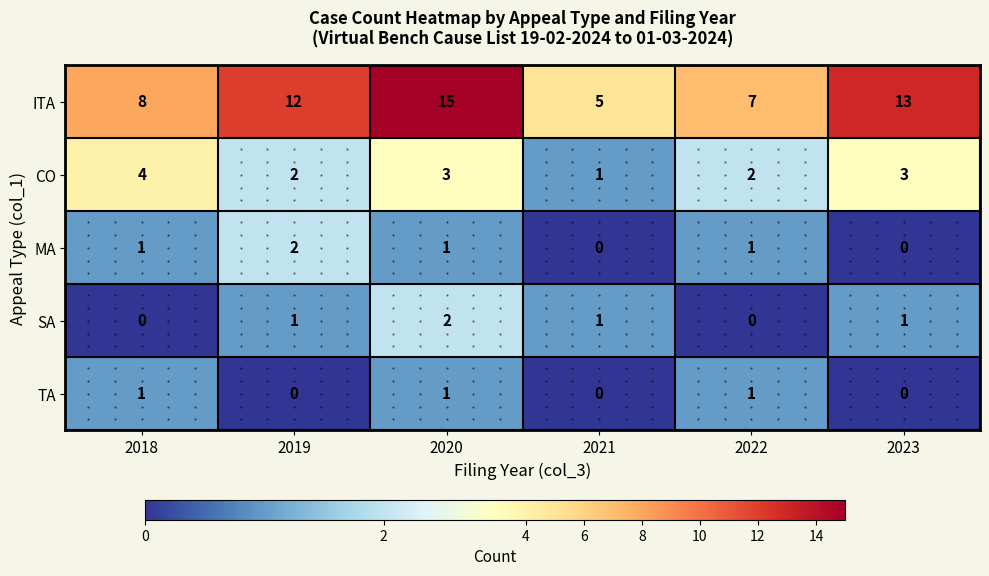

What is the greatest value displayed?

15